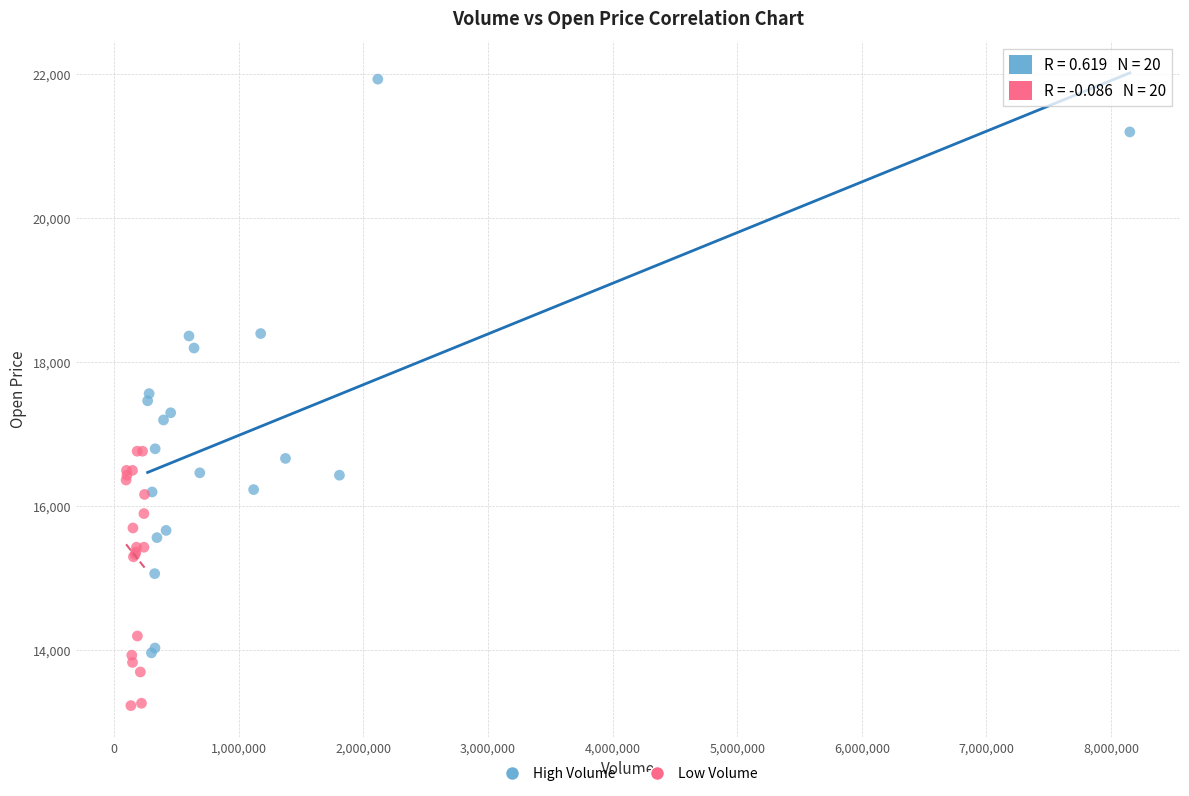

Which series reaches the maximum Y coordinate?

High Volume